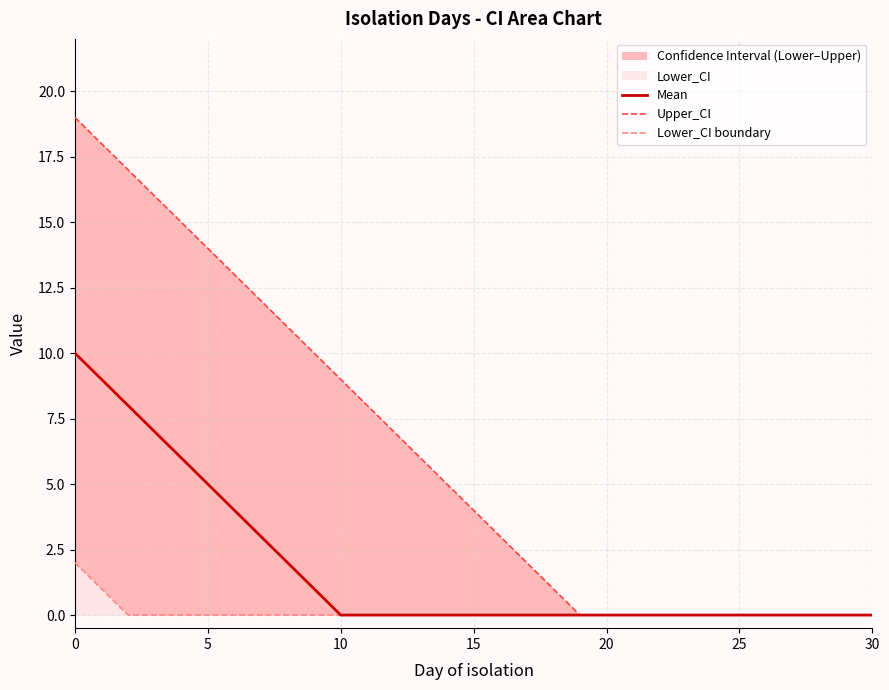

The Mean series shows -4 at 13. True or false?

False